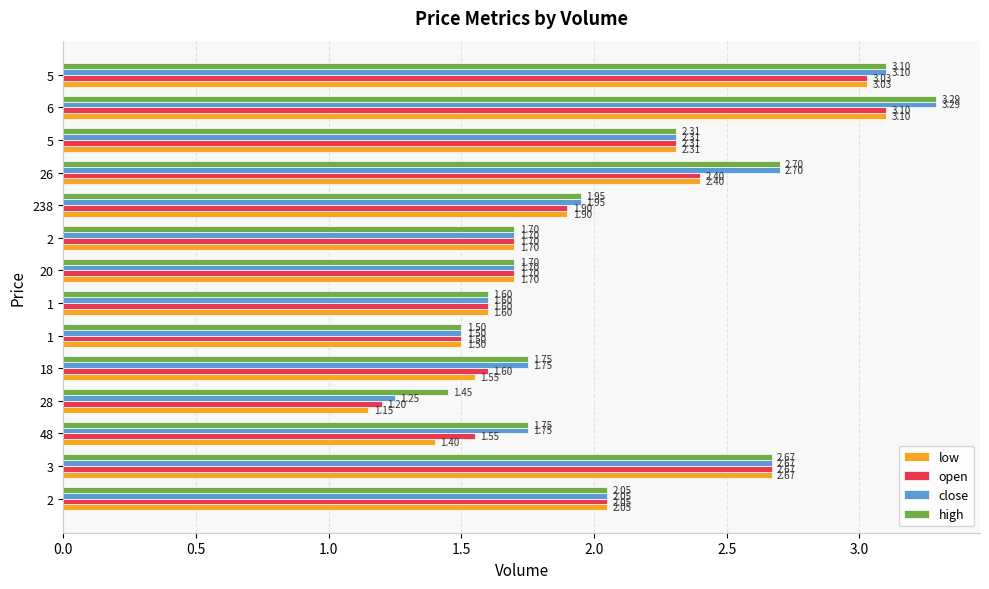

What are all the series names shown in the legend?

low, open, close, high